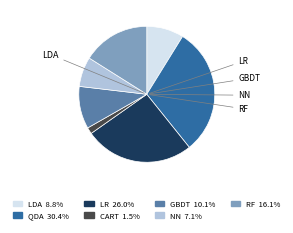

Is the sum of GBDT 10.1% and QDA 30.4% greater than half?

No